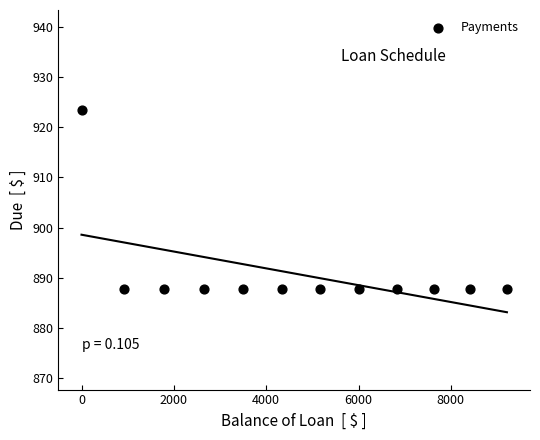

What is the range of Y values (max minus min)?

35.6